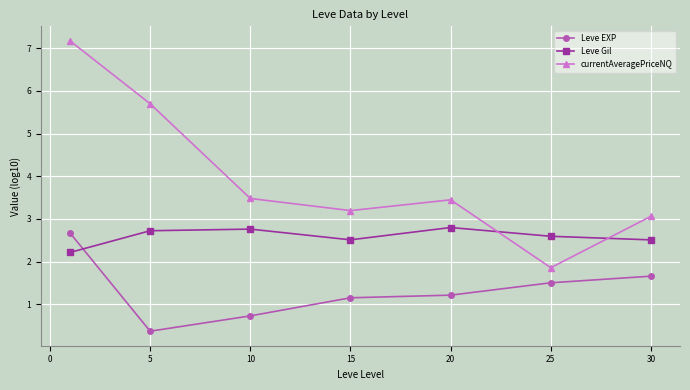

Reading left to right, list all the values displayed in this chart.

Leve EXP: 2.7	0.4	0.7	1.2	1.2	1.5	1.7
Leve Gil: 2.2	2.7	2.8	2.5	2.8	2.6	2.5
currentAveragePriceNQ: 7.2	5.7	3.5	3.2	3.4	1.9	3.1